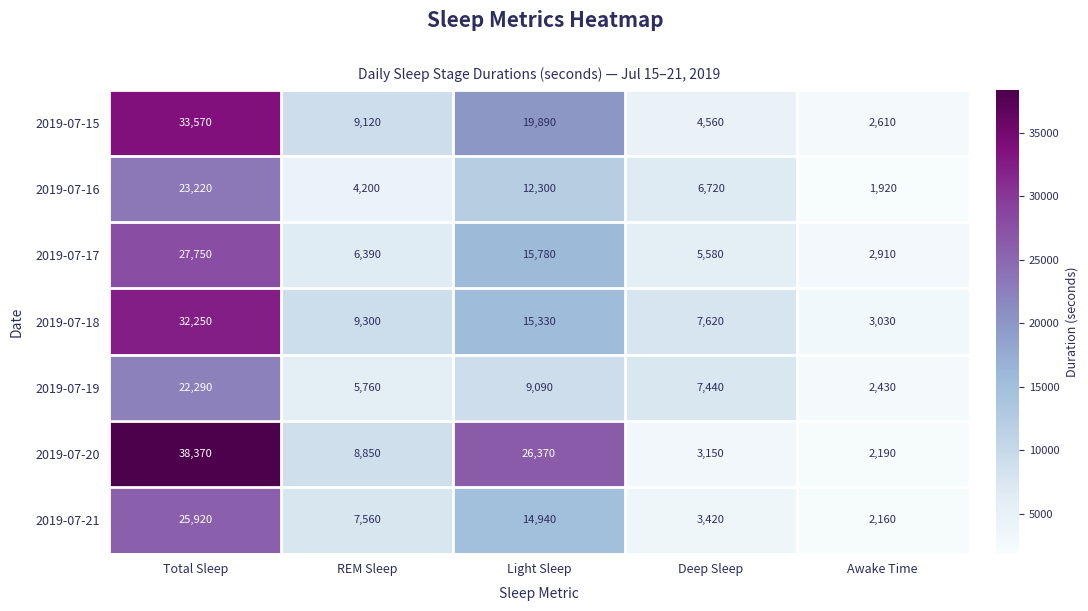

At REM Sleep, list the series in order from smallest to largest.

2019-07-16, 2019-07-19, 2019-07-17, 2019-07-21, 2019-07-20, 2019-07-15, 2019-07-18